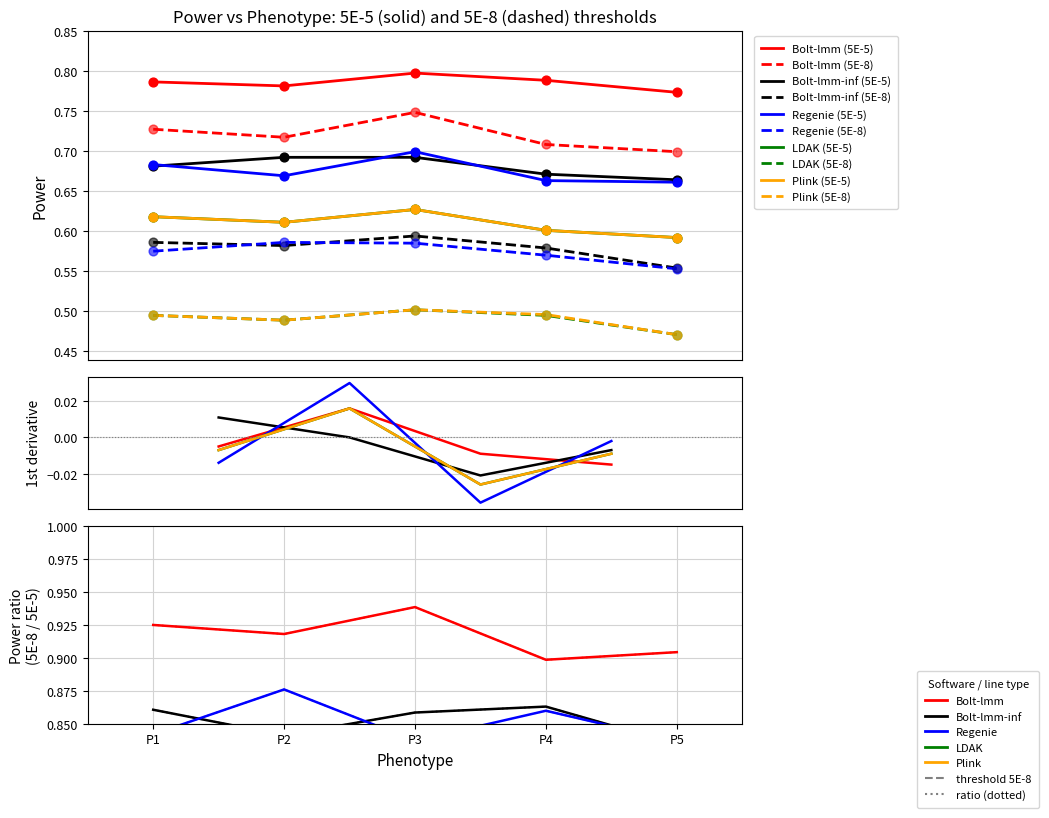

Which series reaches the maximum Y coordinate?

Bolt-lmm